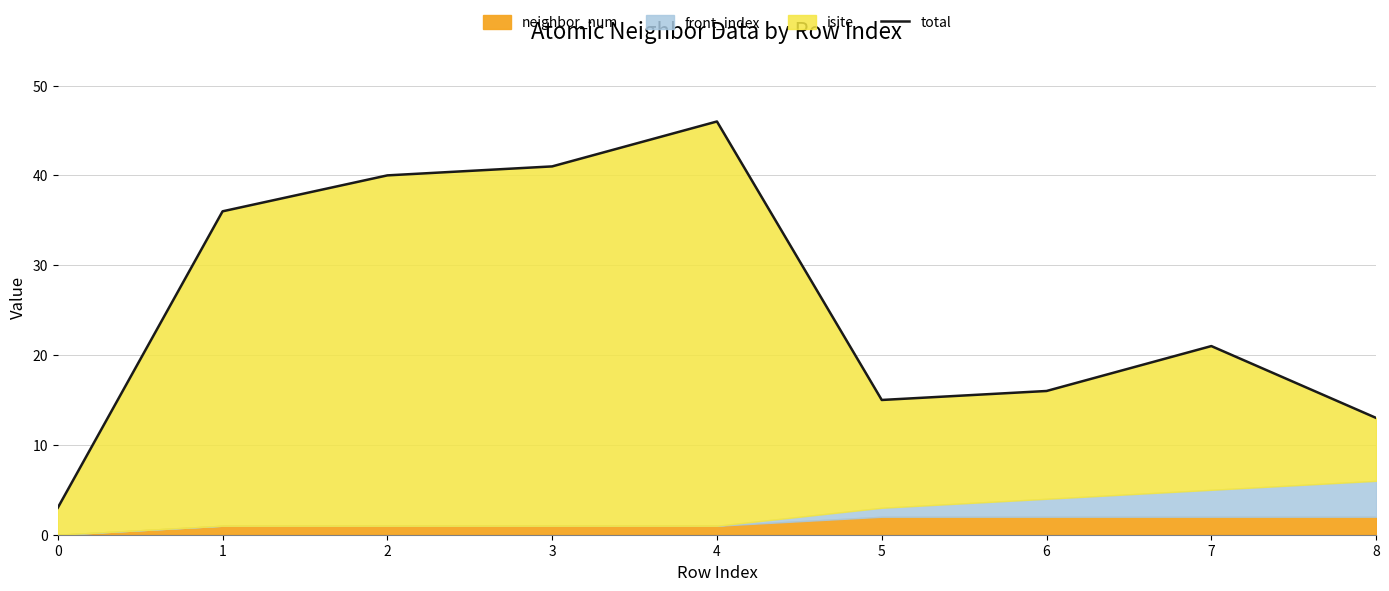

What is the sum of the values at 6 and 2?

56